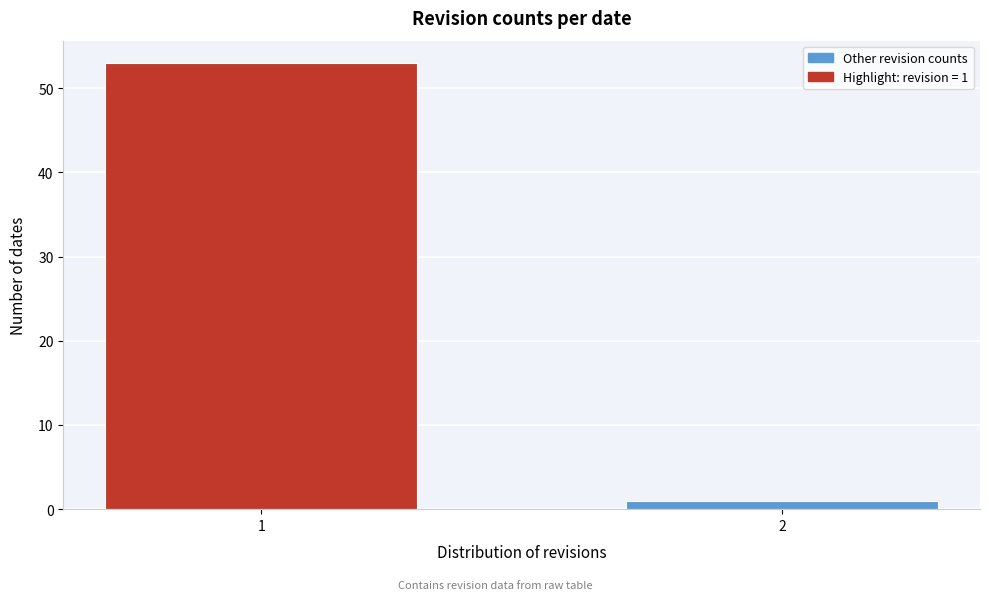

Reading left to right, list all the values displayed in this chart.

53	1